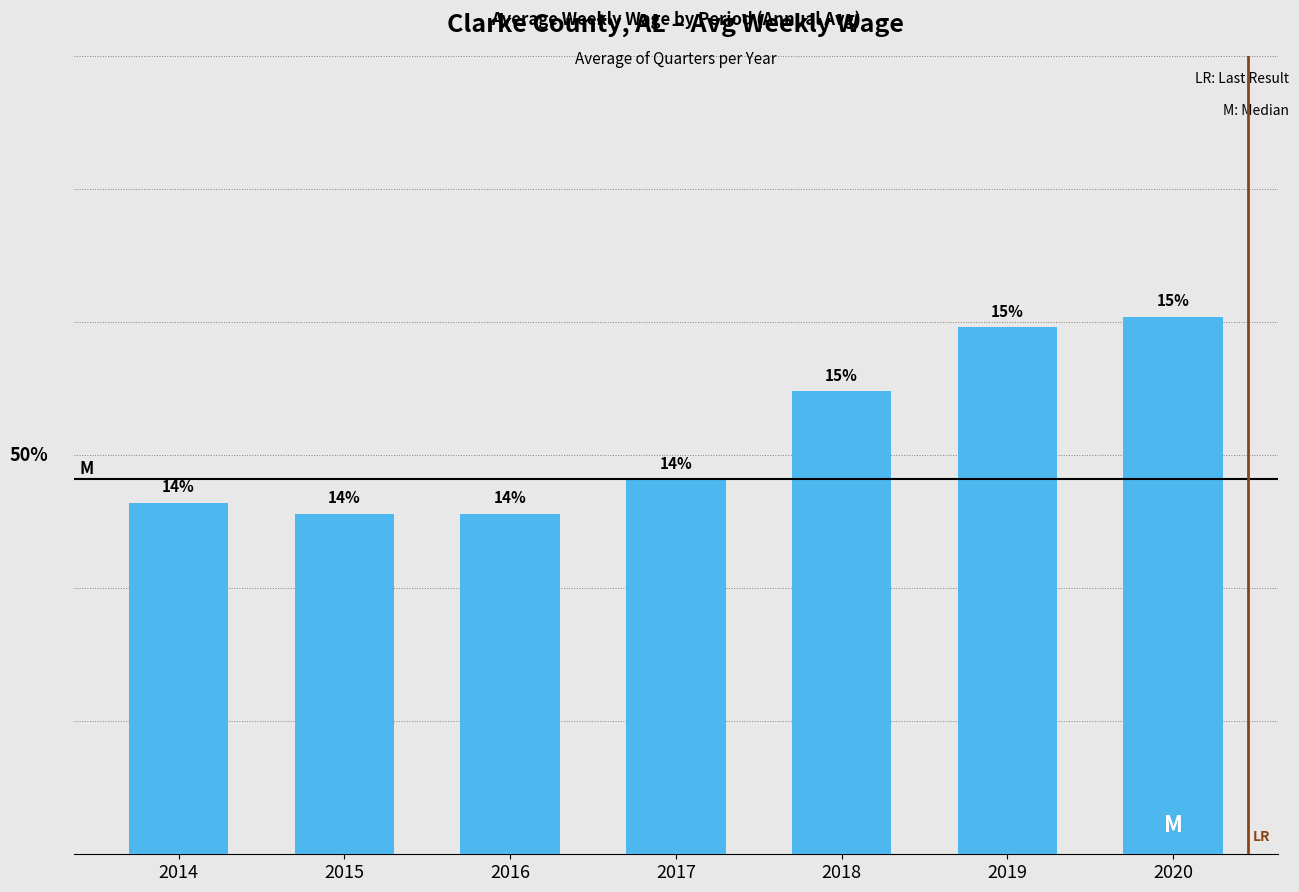

Are the bars horizontal?

No